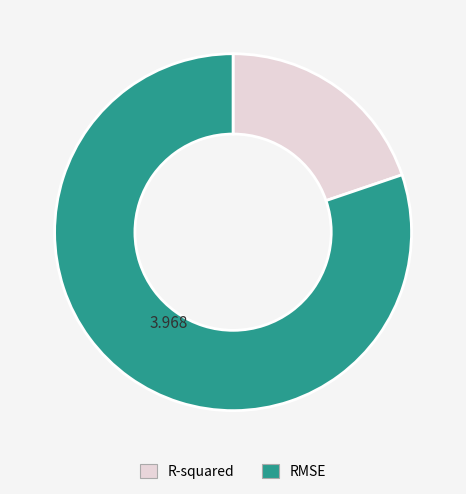

Which slice is the smallest?

R-squared